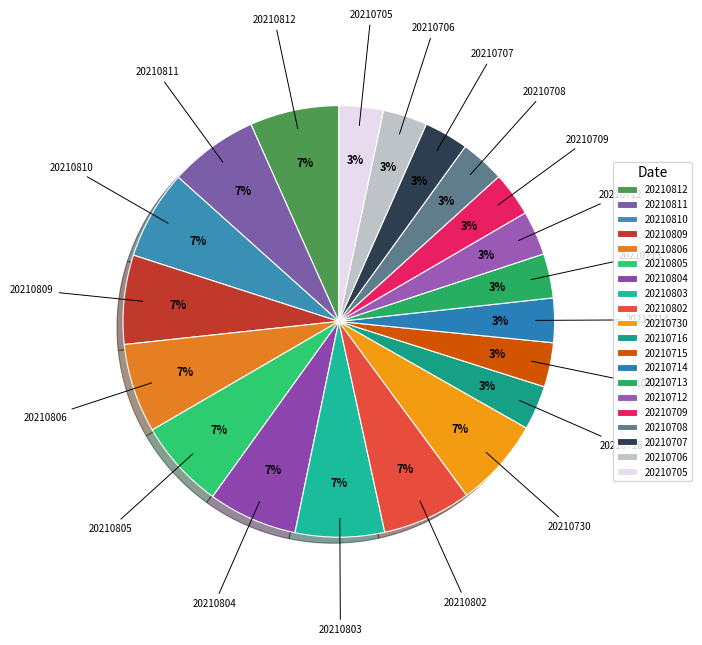

To the nearest percent, what is the average slice percentage?

5%